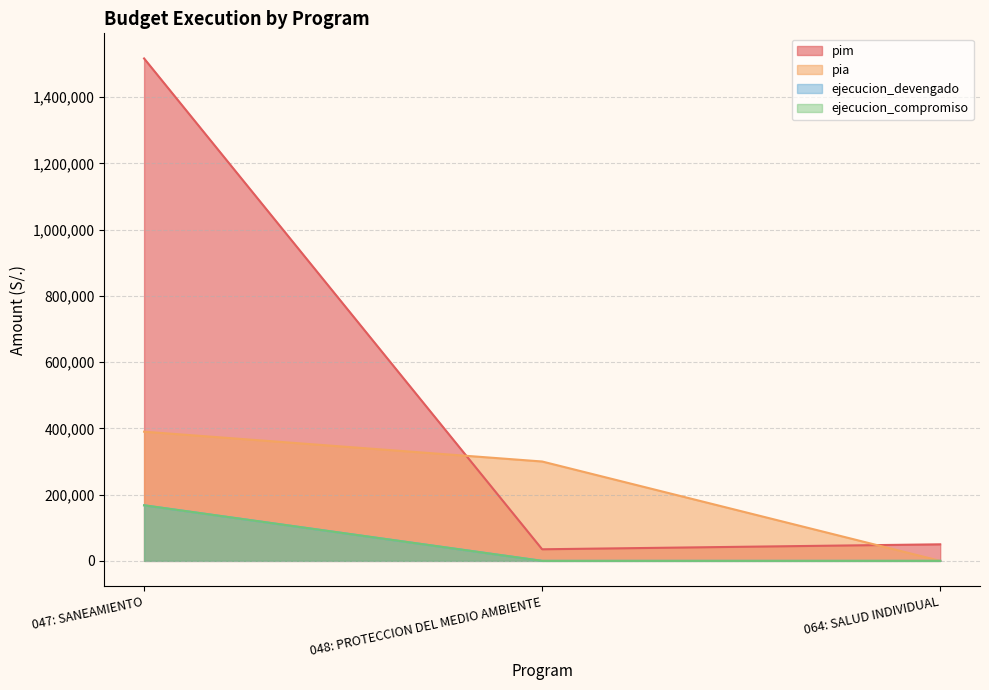

Reading right to left, extract all data points from this chart.

pim: 064: SALUD INDIVIDUAL=50000	048: PROTECCION DEL MEDIO AMBIENTE=35000	047: SANEAMIENTO=1516709
pia: 064: SALUD INDIVIDUAL=0	048: PROTECCION DEL MEDIO AMBIENTE=300000	047: SANEAMIENTO=390000
ejecucion_devengado: 064: SALUD INDIVIDUAL=0	048: PROTECCION DEL MEDIO AMBIENTE=0	047: SANEAMIENTO=167787
ejecucion_compromiso: 064: SALUD INDIVIDUAL=0	048: PROTECCION DEL MEDIO AMBIENTE=0	047: SANEAMIENTO=167787